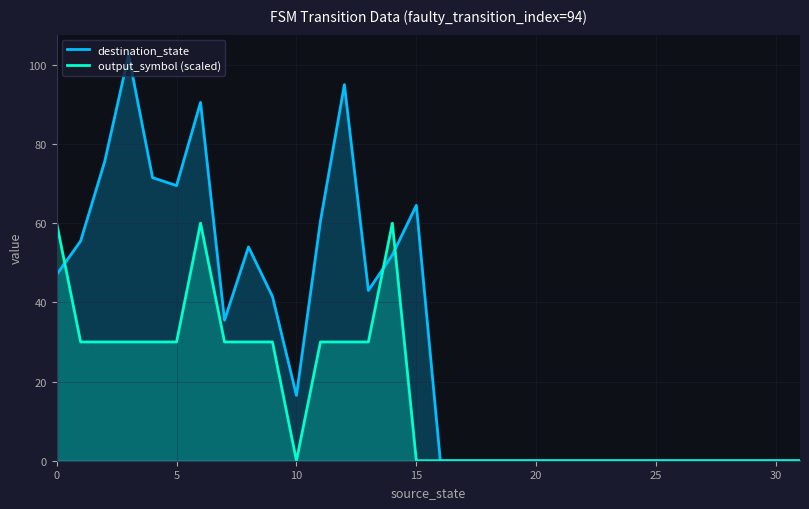

Does the chart display data point markers on the line(s)?

No